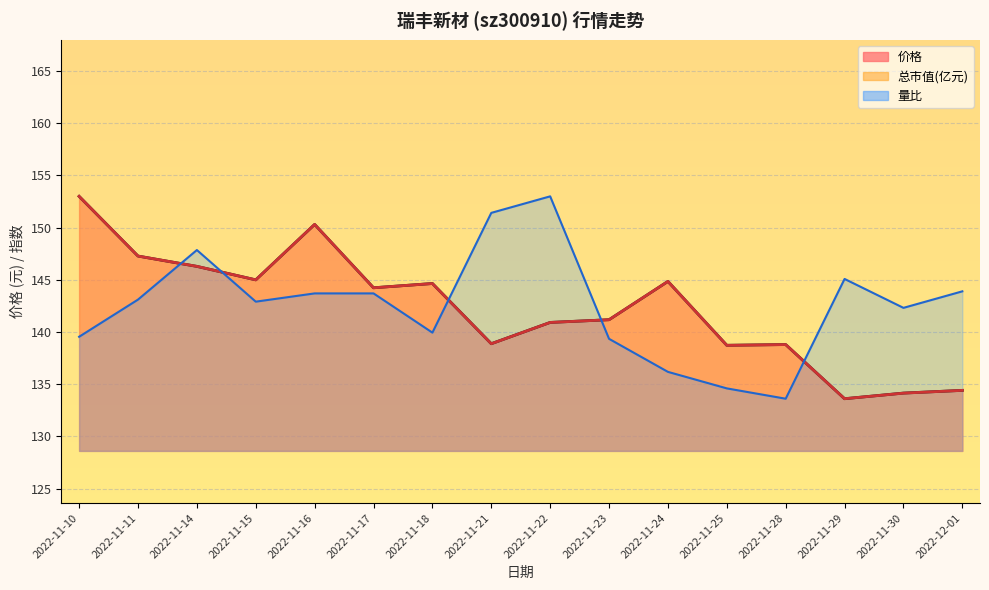

What is the value of the 价格 point at the 8th from the left?

138.9